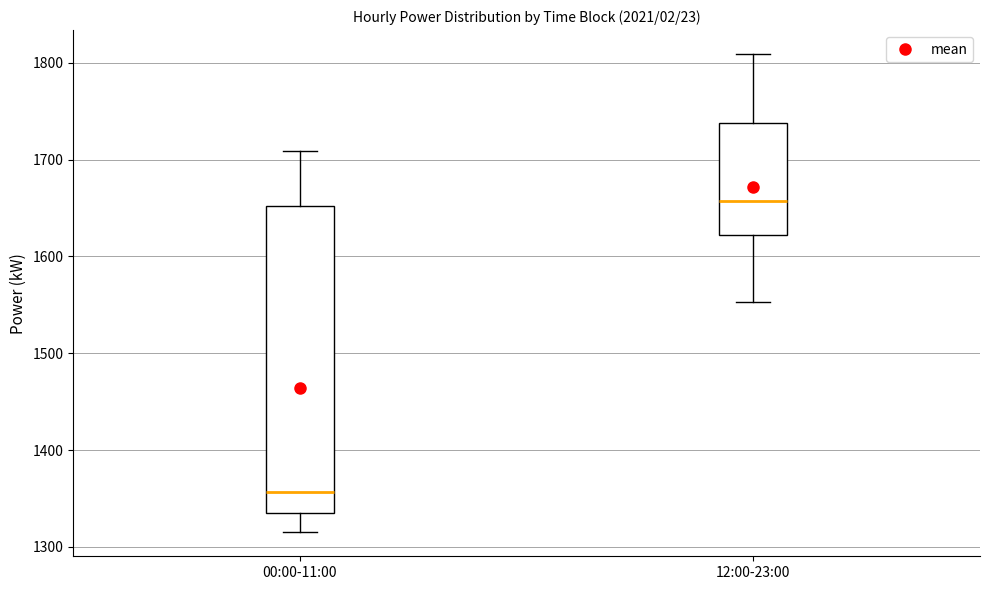

Reading left to right, read every box against the y-axis: the position of its median line, the range the box covers, and the ends of its whiskers. The values are not printed on the chart, so give them approximately, as read against the axis.

00:00-11:00: median 1360, box 1330 to 1650, whiskers 1320 to 1710
12:00-23:00: median 1660, box 1620 to 1740, whiskers 1550 to 1810